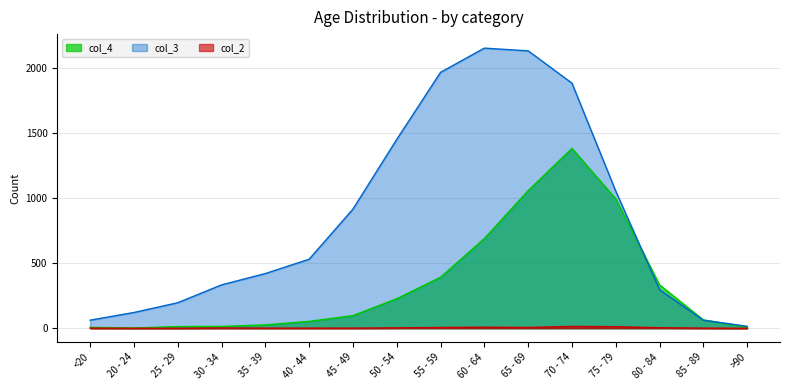

How many times do col_3 and col_4 cross each other?

2